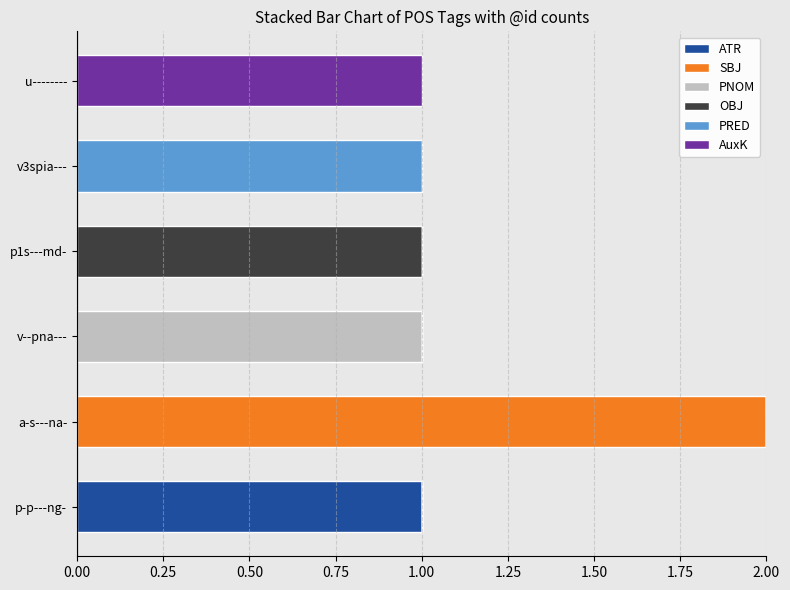

Is it true that ATR equals 0 at p-p---ng-?

False